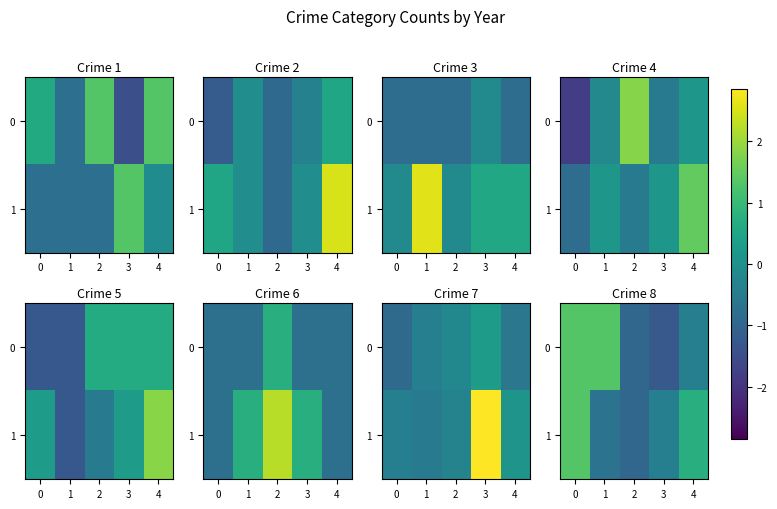

What is the highest value of the row_1 series?

1.3